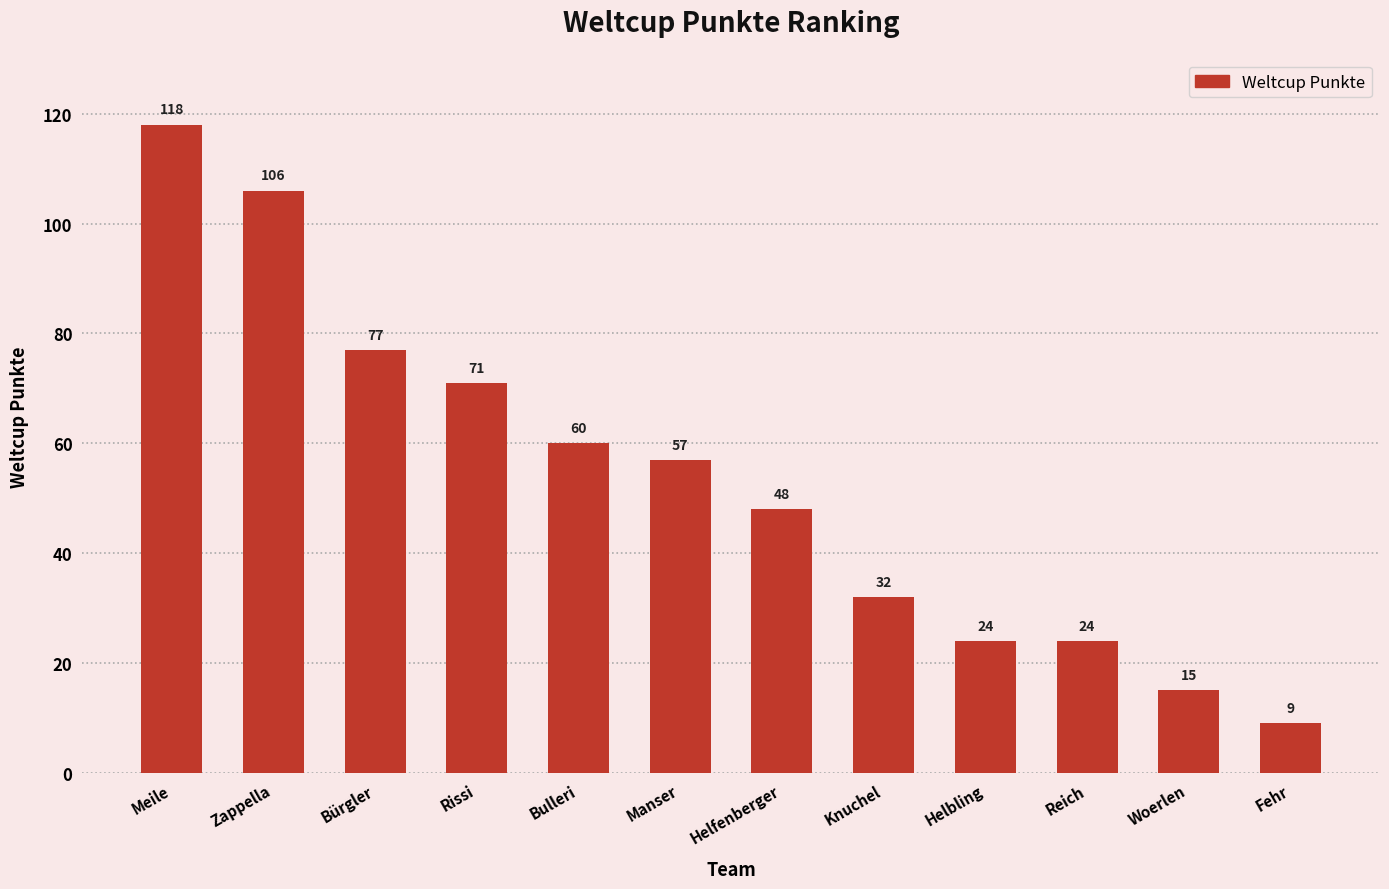

Which label corresponds to the largest value in the chart?

Meile